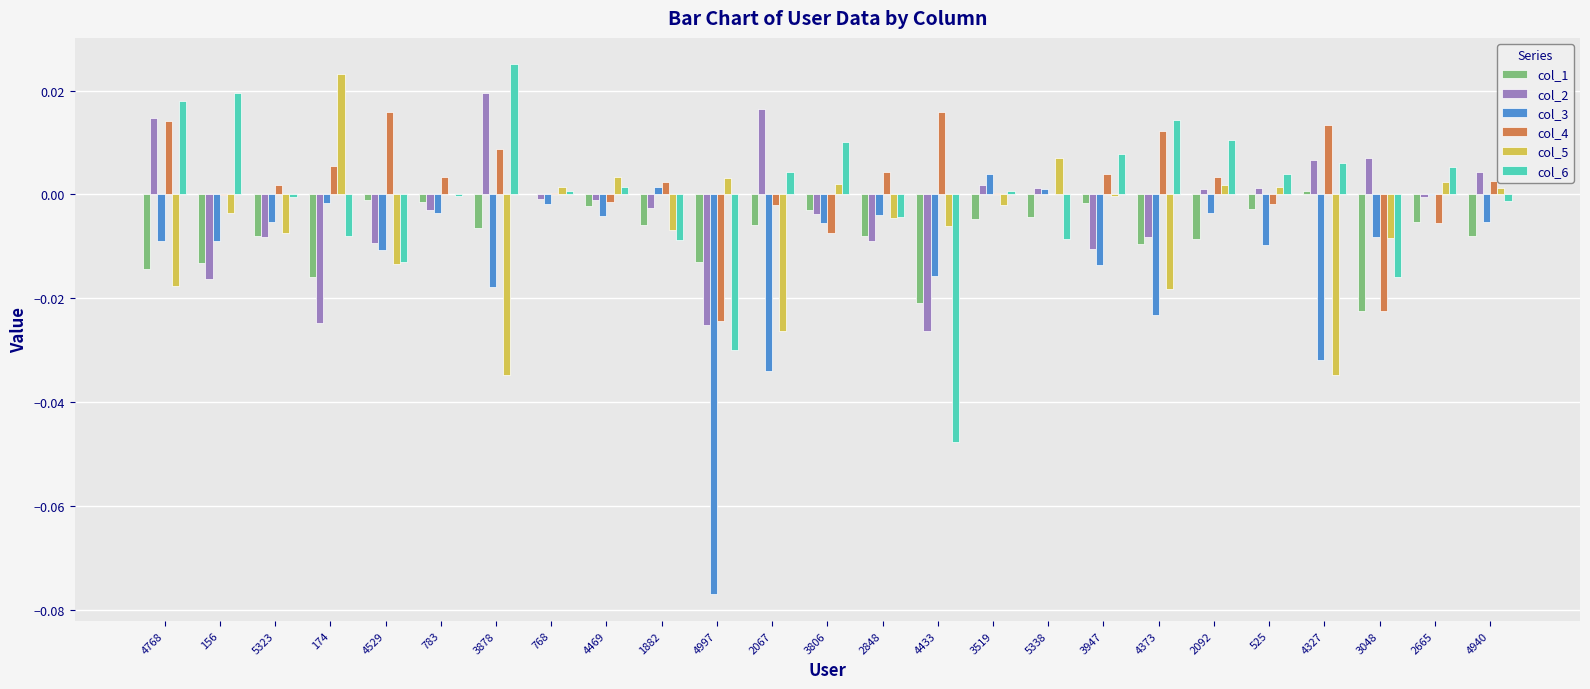

How many groups of bars are there?

25